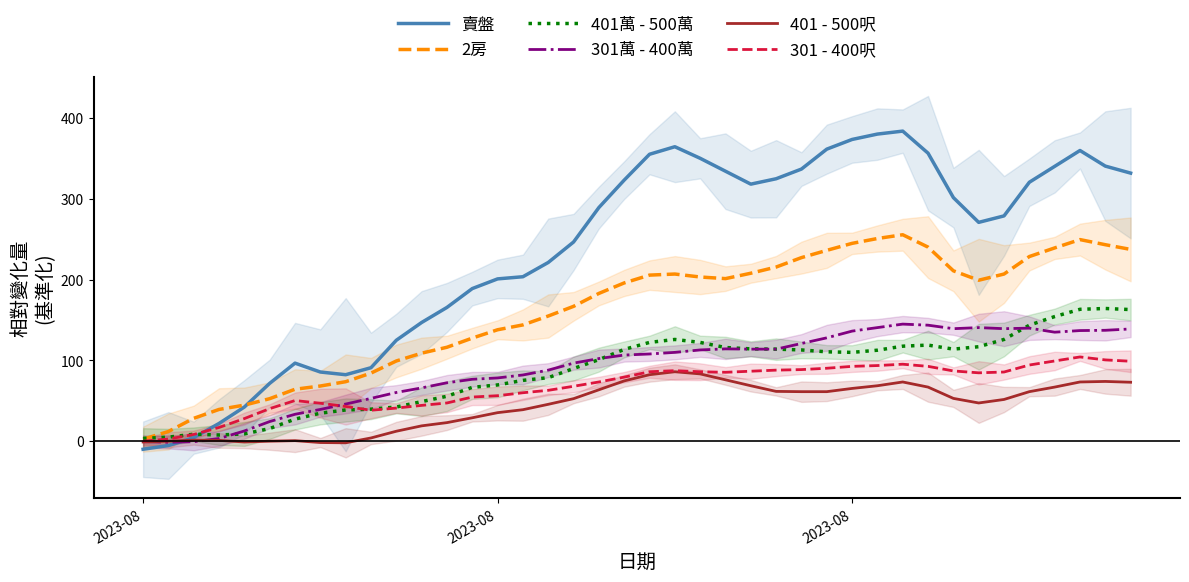

What is the difference between the maximum and minimum values in the 401 - 500呎 series?

88.0